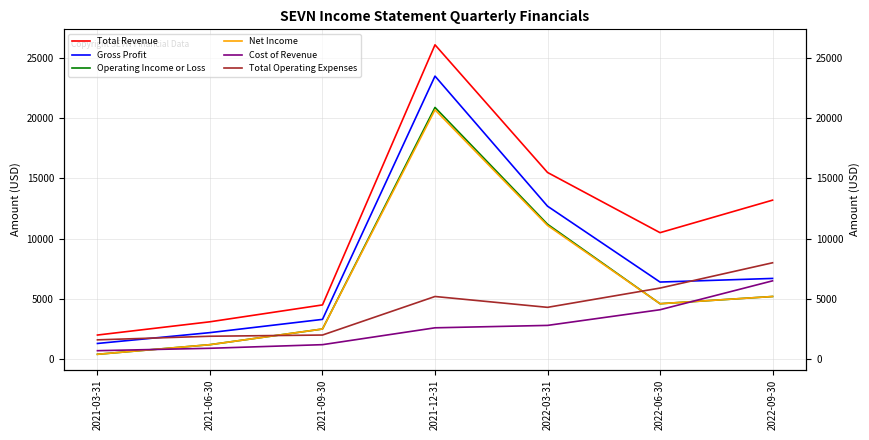

What is the maximum value for Gross Profit?

23500